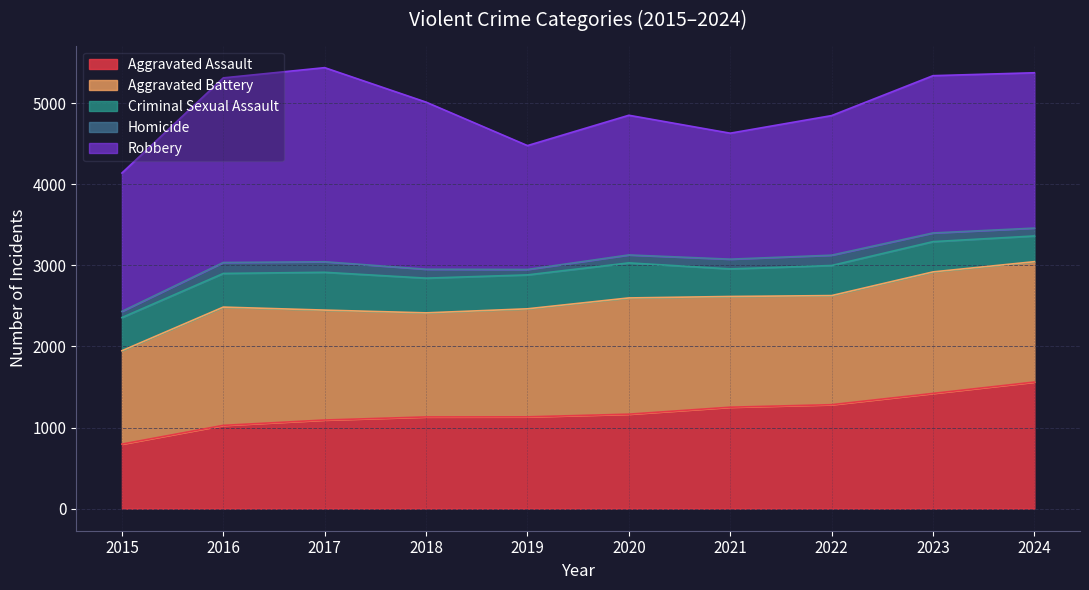

At which category does Criminal Sexual Assault reach its first local peak?

2017